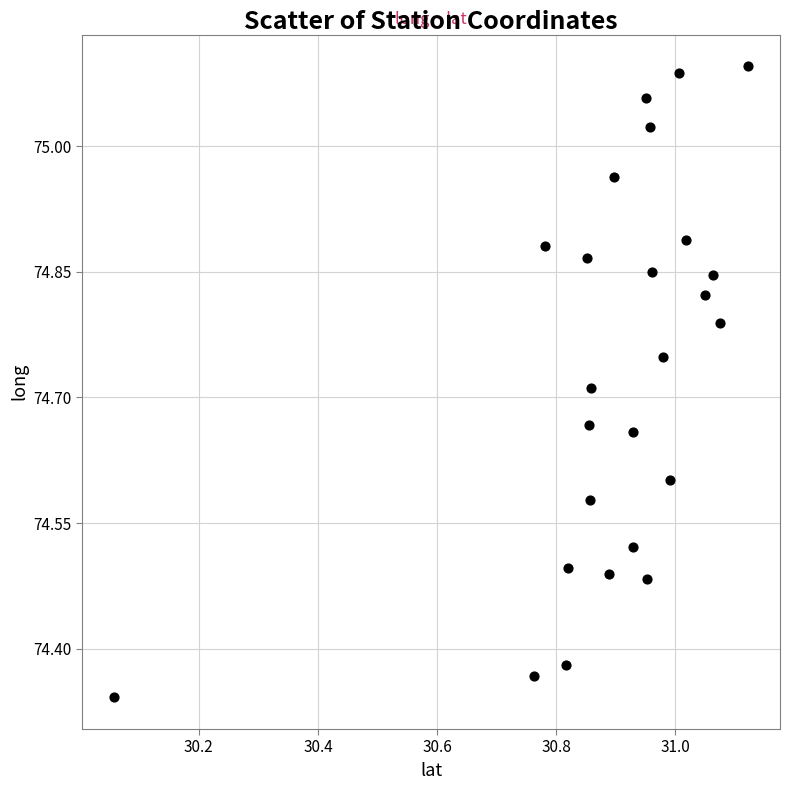

What is the range of Y values (max minus min)?

0.8